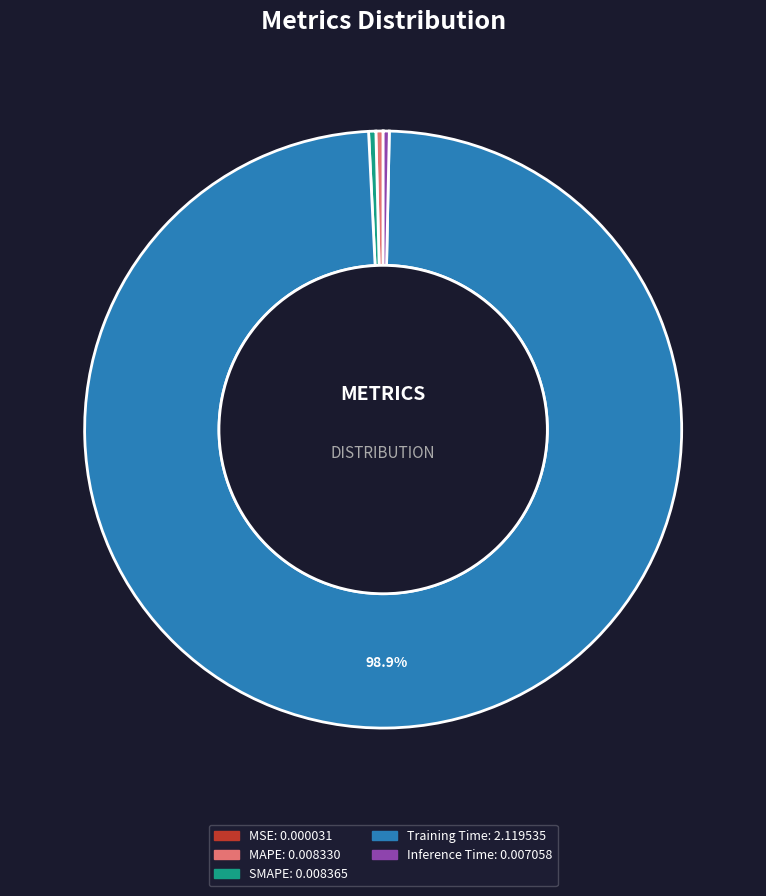

To the nearest percent, what percentage of the pie is Training Time?

99%